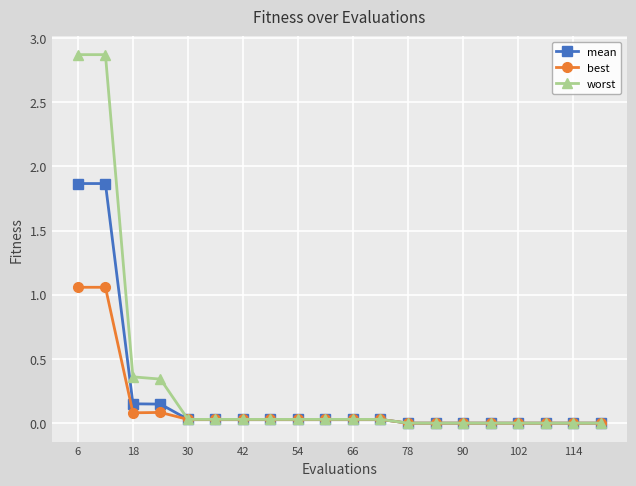

Rank the series by their maximum value, from highest to lowest.

worst, mean, best